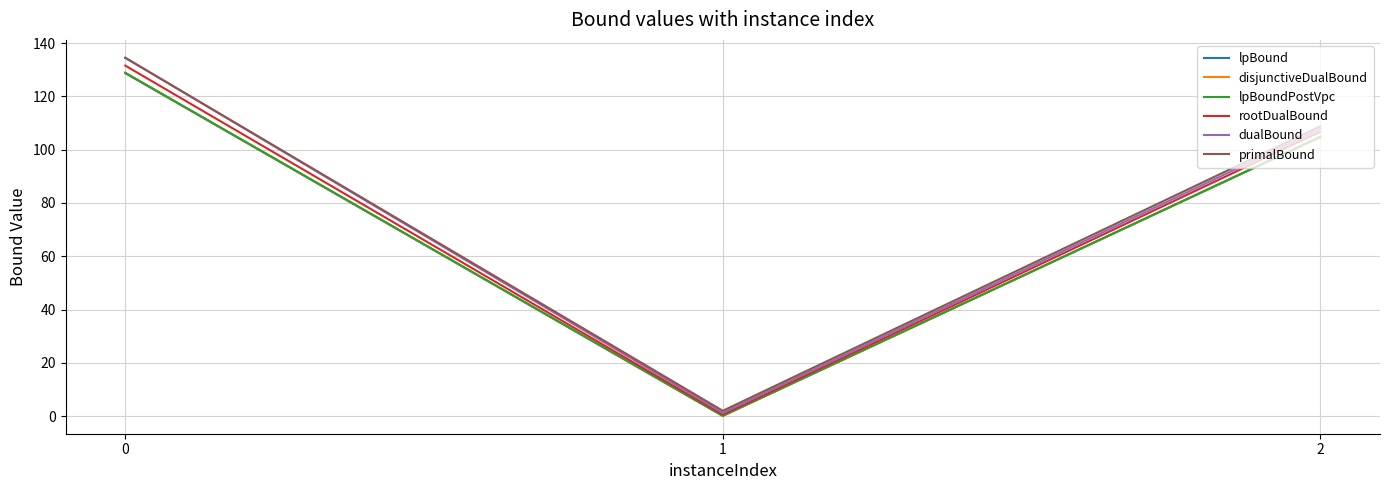

Is the value of dualBound at 2 greater than the value of rootDualBound at 0?

No